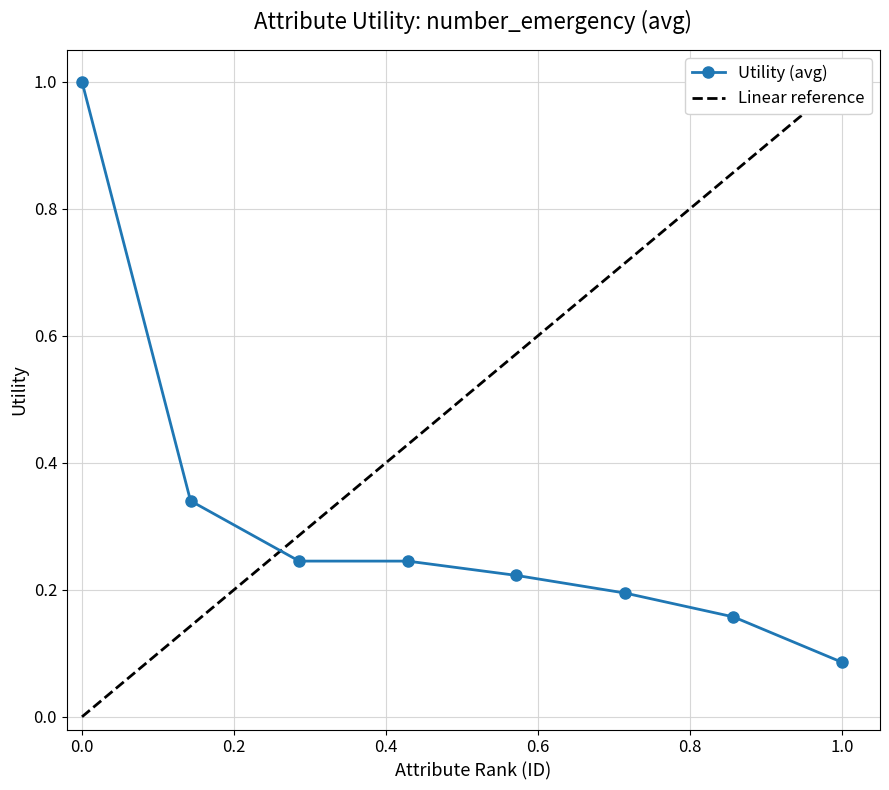

What is the value of the 7th point from the left?

0.2